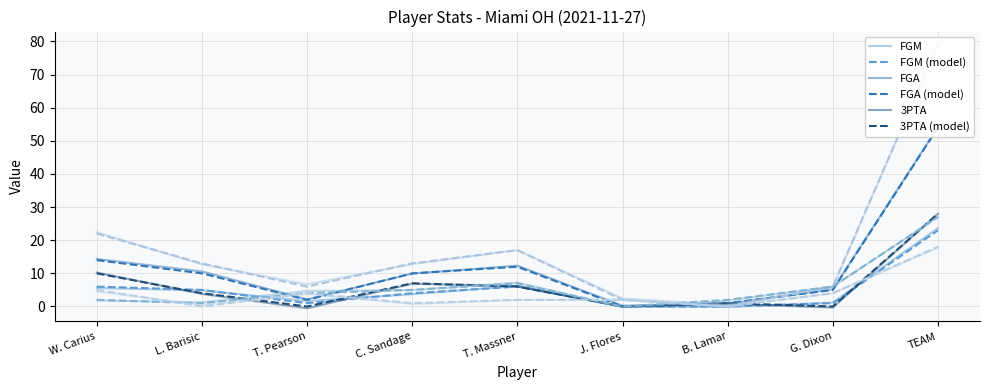

What is the label of the 2nd point from the right?

G. Dixon